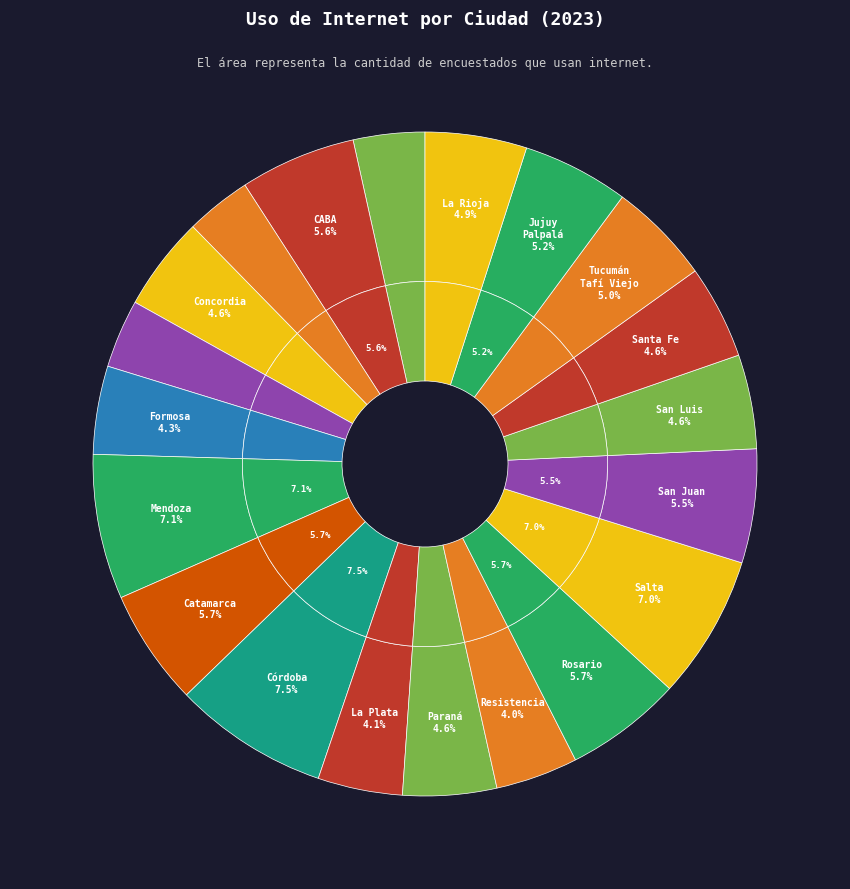

Approximately how many times larger is the value at Gran San Juan compared to Gran San Luis?

1.2